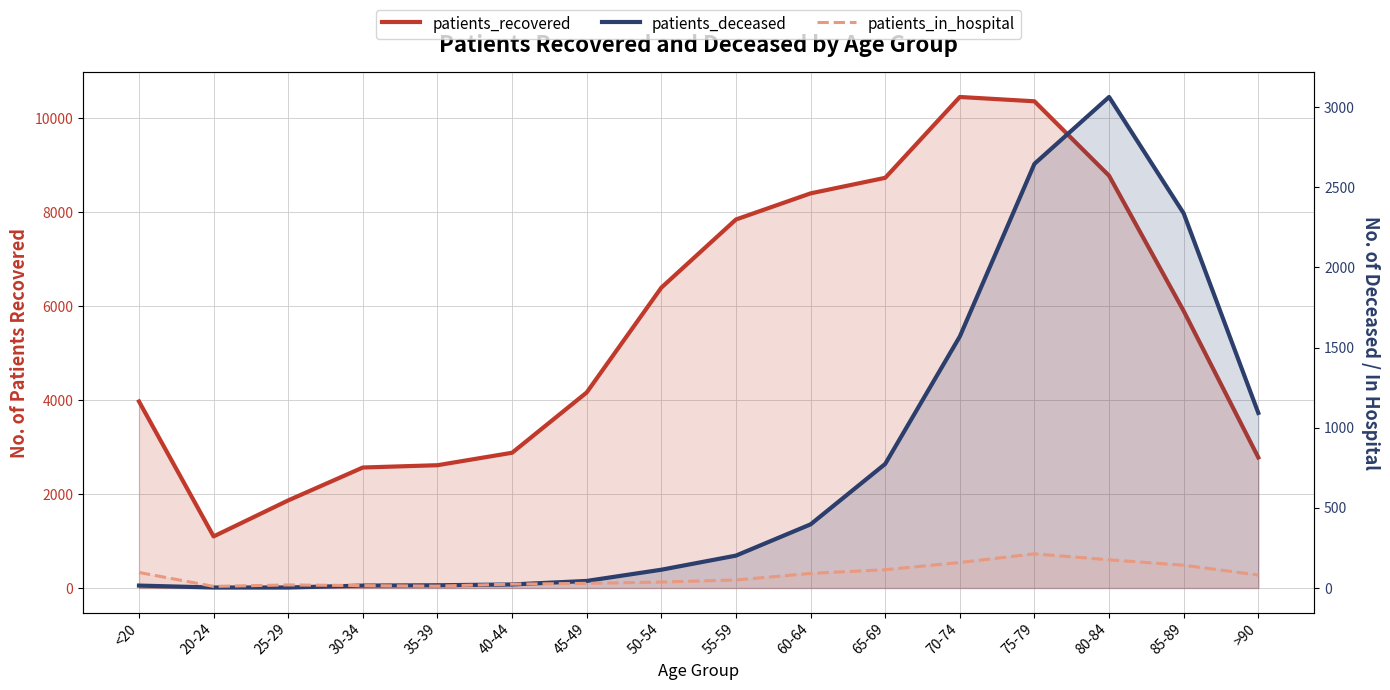

List the labels in order of patients_deceased value, largest first.

80-84, 75-79, 85-89, 70-74, >90, 65-69, 60-64, 55-59, 50-54, 45-49, 40-44, 35-39, <20, 30-34, 20-24, 25-29